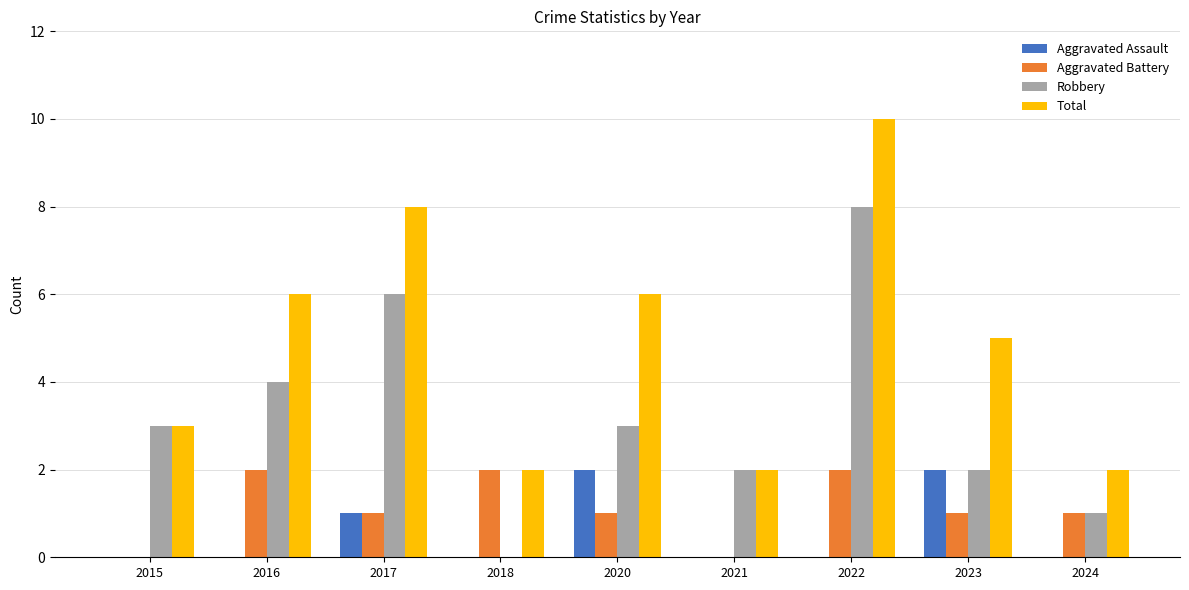

At which category is the sum across all series the highest?

2022